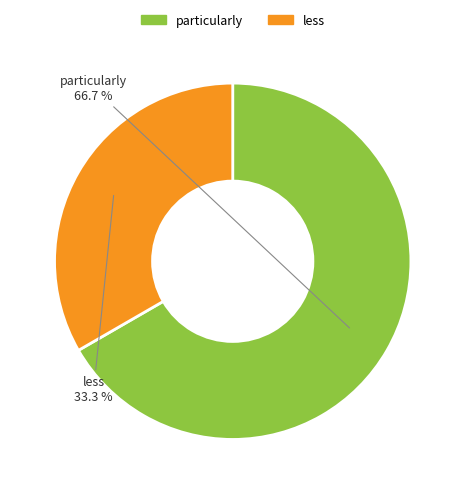

What is the largest slice in the pie chart?

particularly